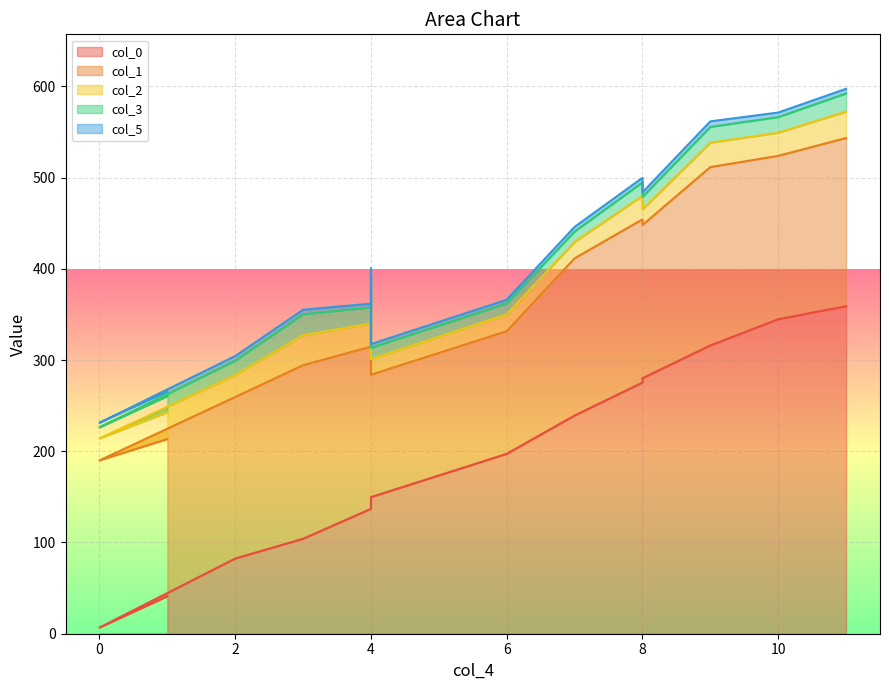

Which series has the largest range (max minus min)?

col_0